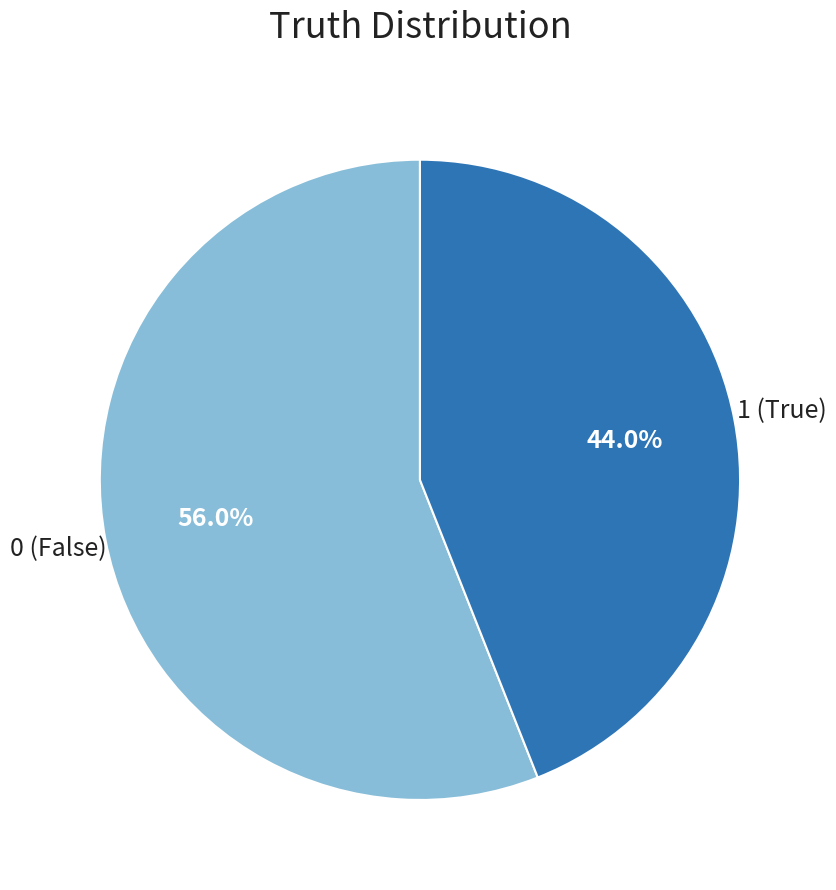

Does any single category account for the majority?

Yes